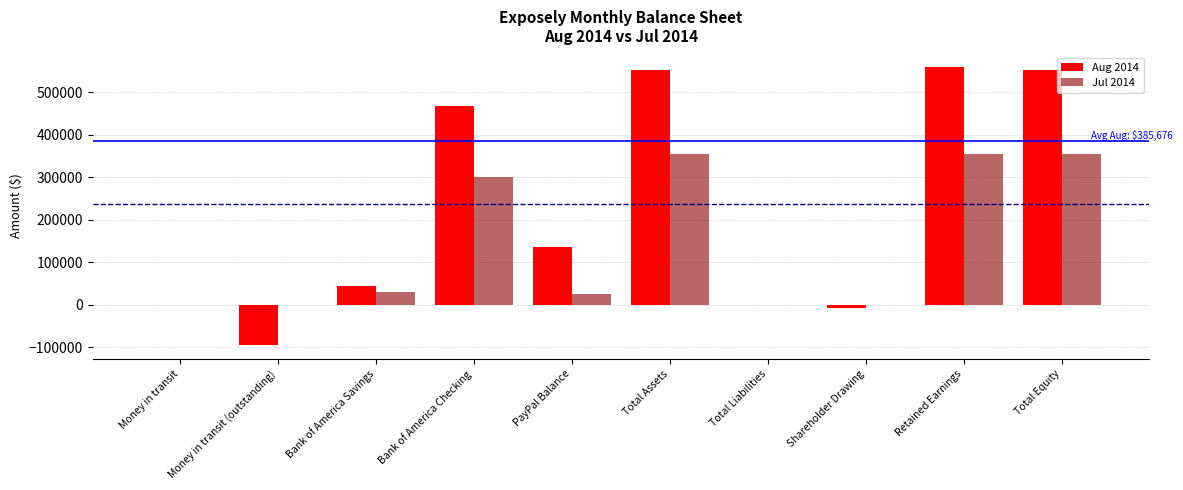

What is the maximum value shown in the chart?

560764.6